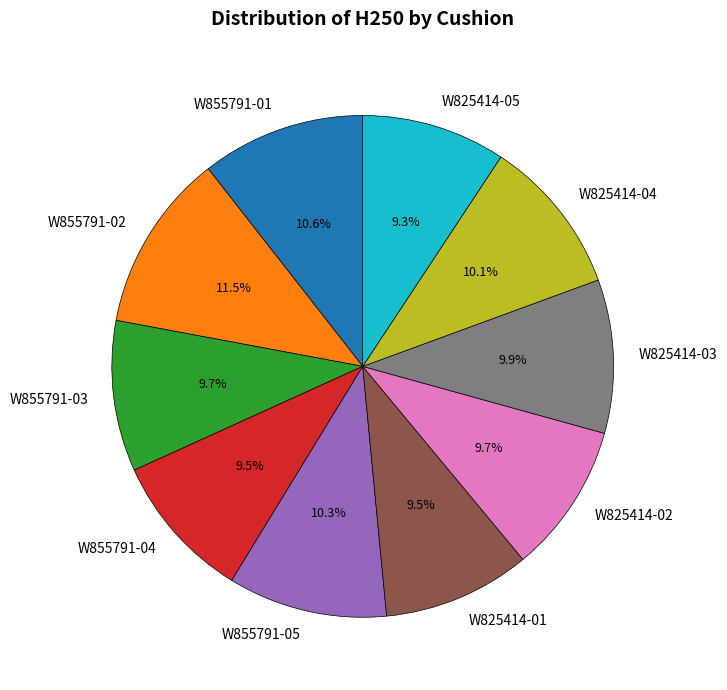

To the nearest percent, what portion does W825414-04 represent?

10%